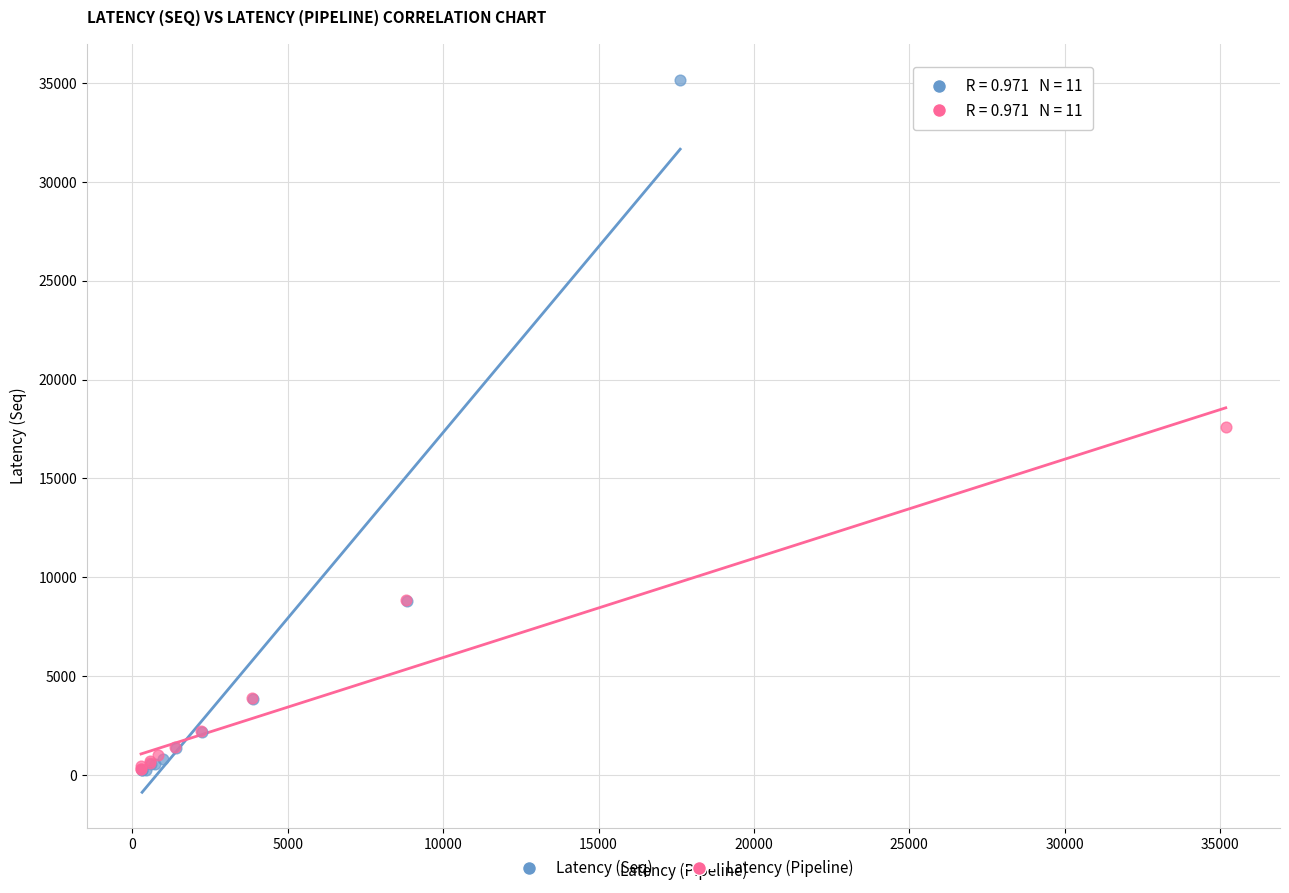

Which series has the widest spread of Y values?

Latency (Seq)